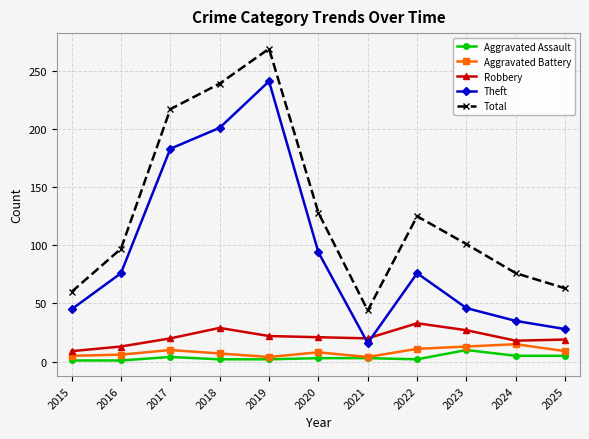

At which category does Total reach its first local valley?

2021